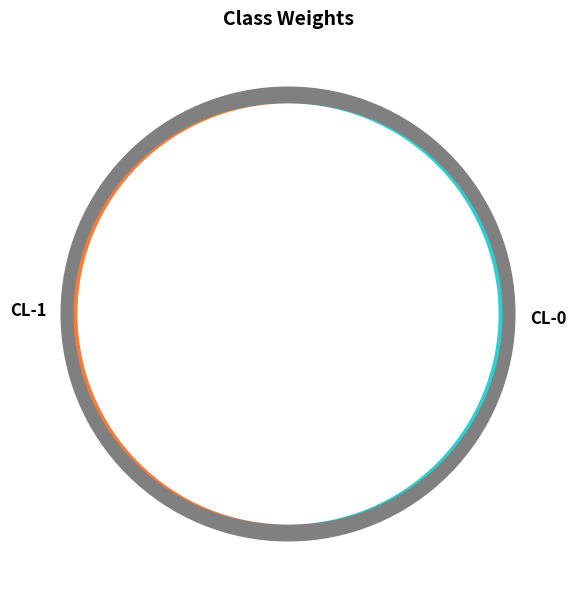

To the nearest percent, what is the average slice percentage?

50%